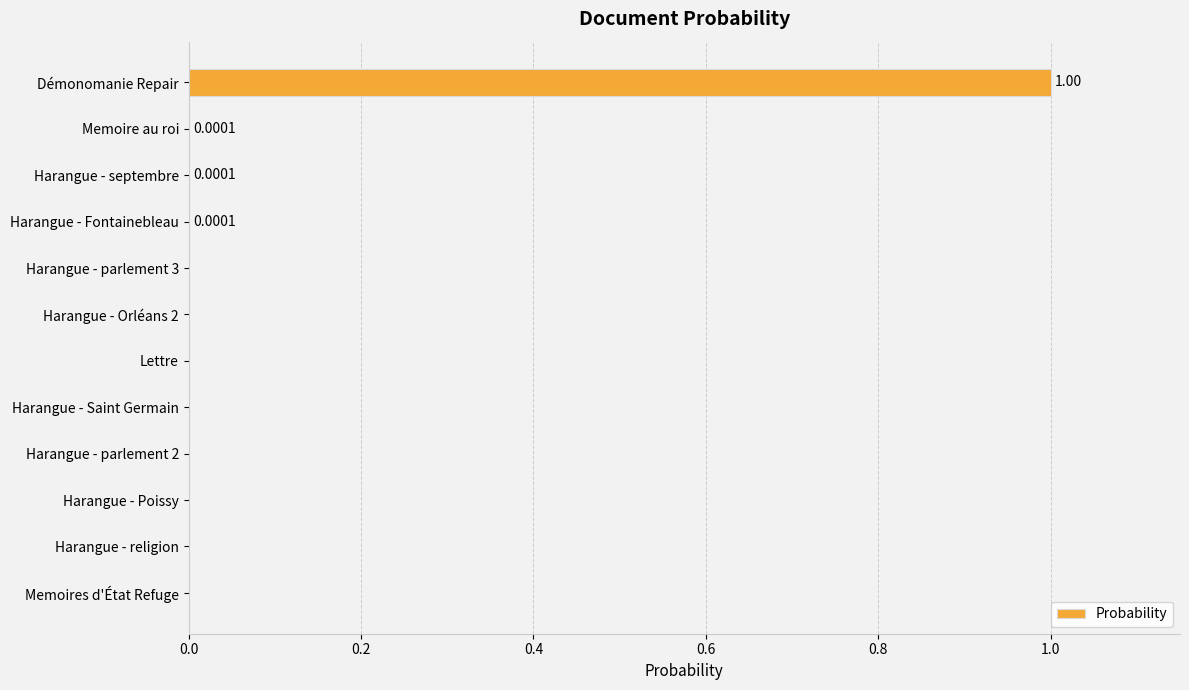

Which has a higher value, Harangue - Fontainebleau or Démonomanie Repair?

Démonomanie Repair